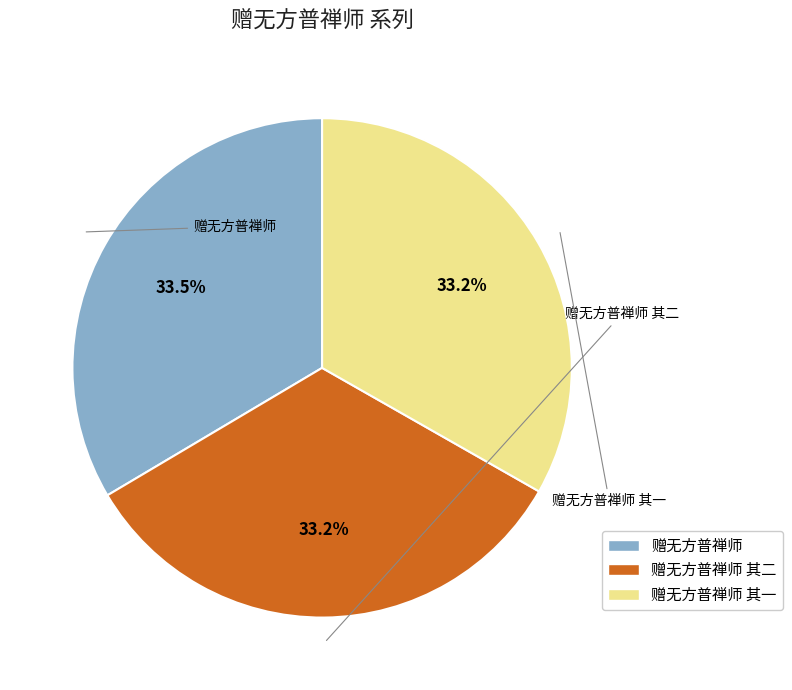

Is there a majority slice in this chart?

No